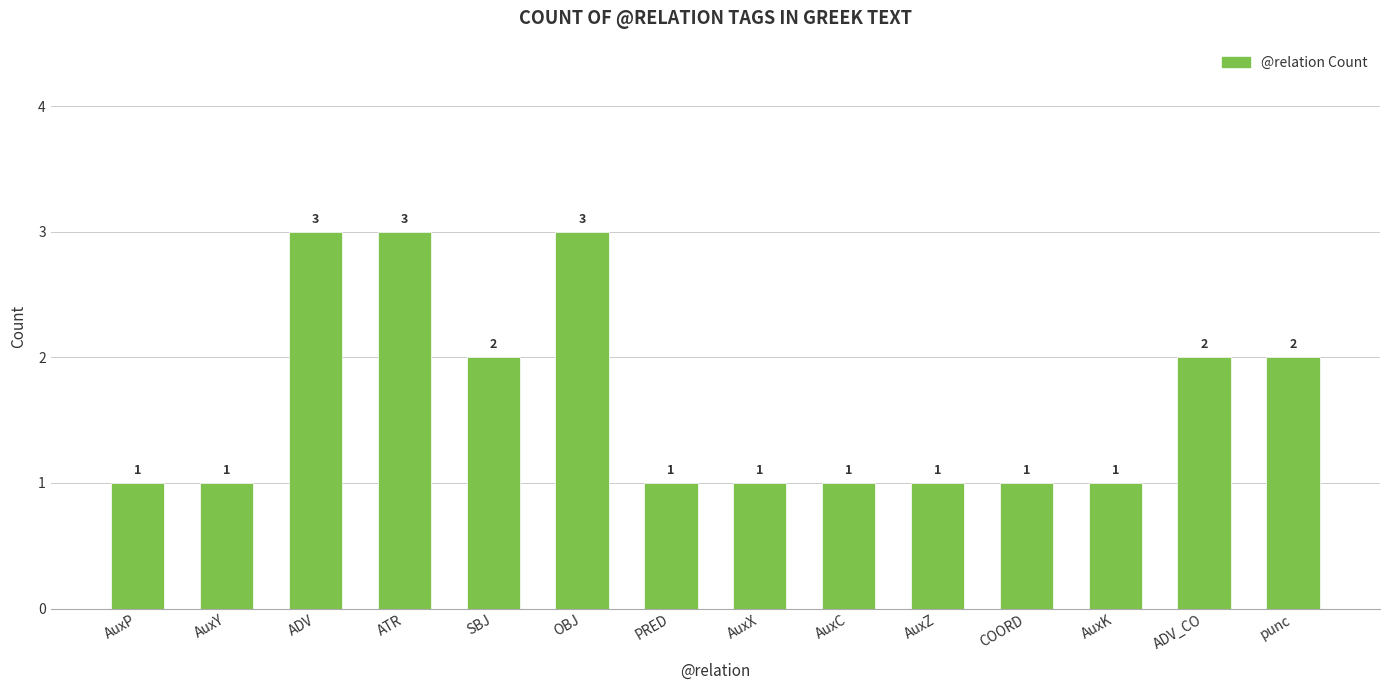

What is the difference between the second highest and second lowest values?

2